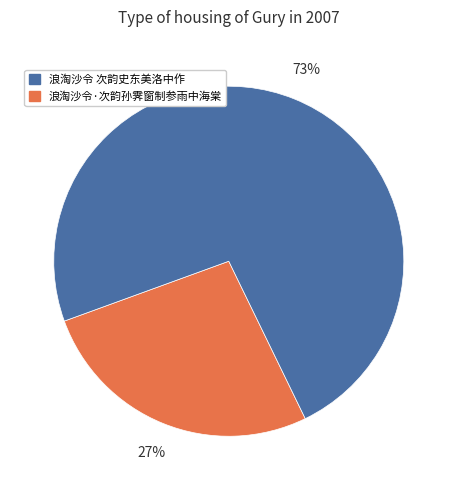

Is there a majority slice in this chart?

Yes